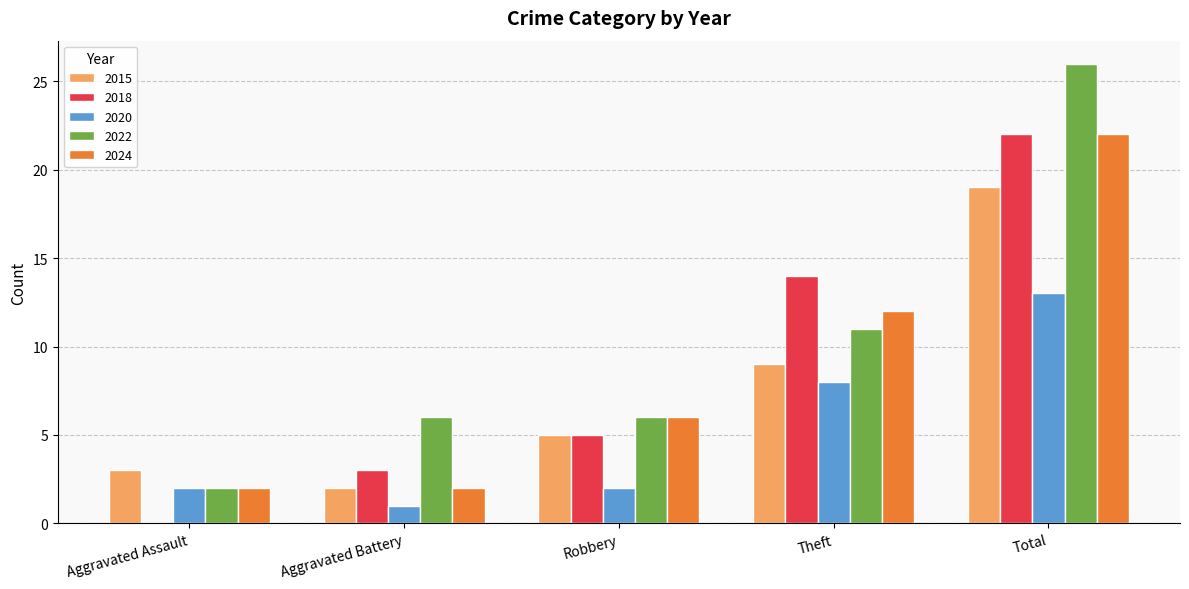

Which series has the widest spread of values?

2022